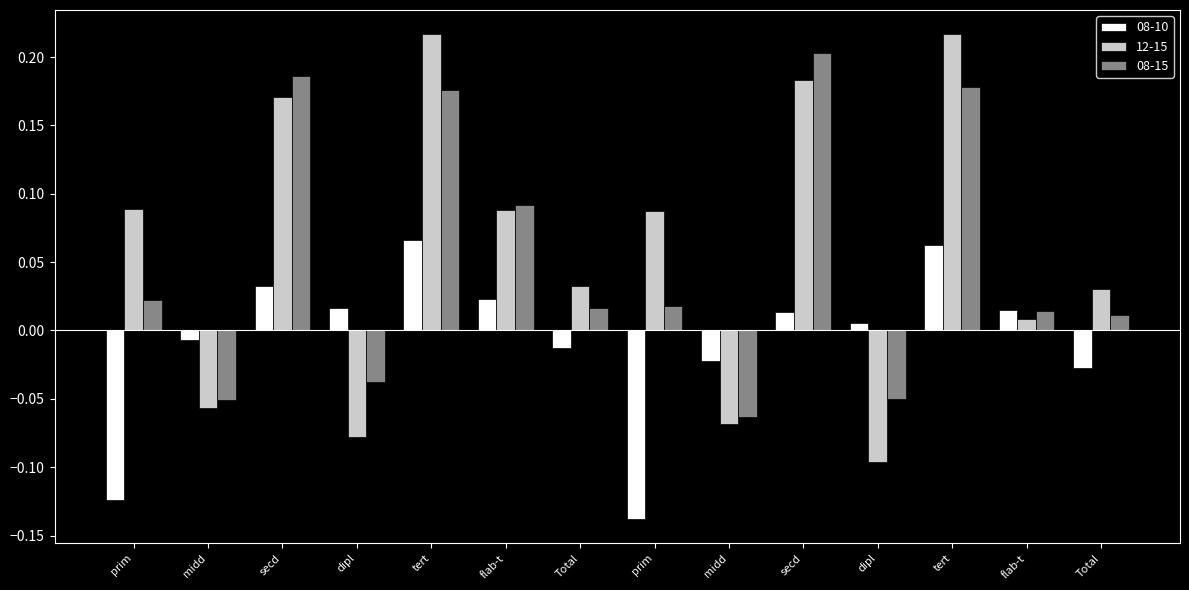

What are all the series names shown in the legend?

08-10, 12-15, 08-15